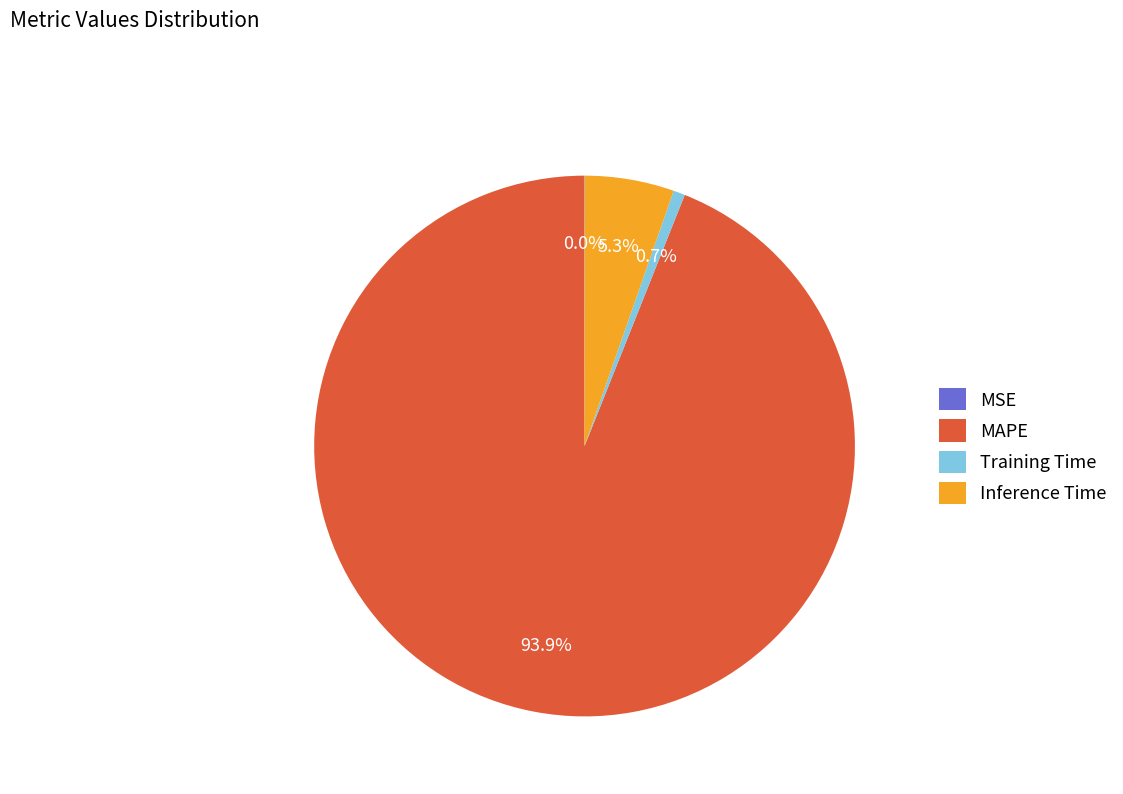

To the nearest percent, what is the average slice percentage?

25%